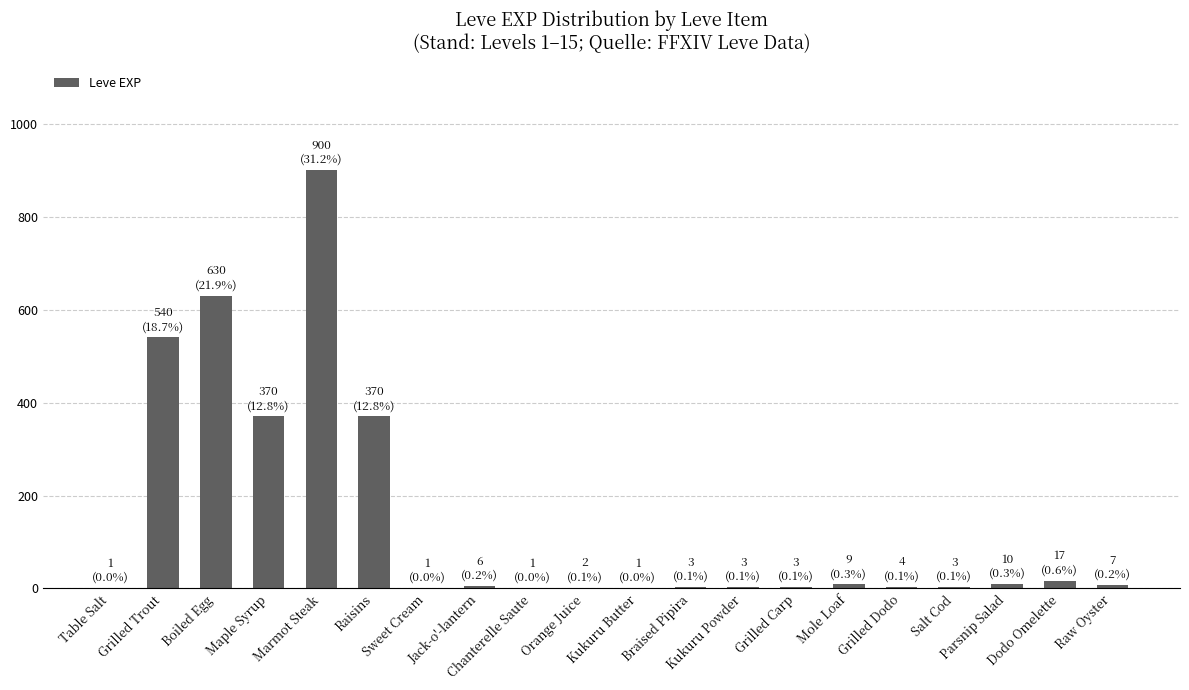

What is the average value?

144